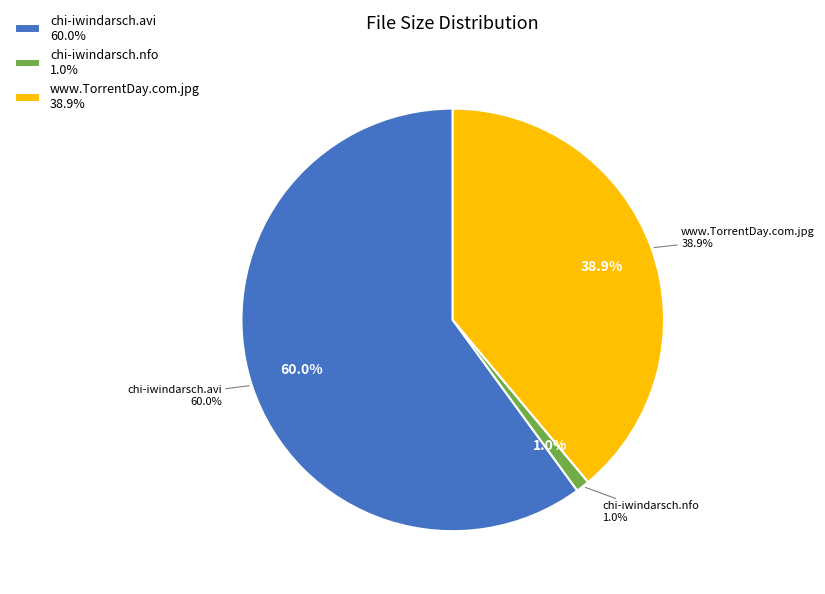

What is the total percentage of chi-iwindarsch.nfo and www.TorrentDay.com.jpg?

40.0%